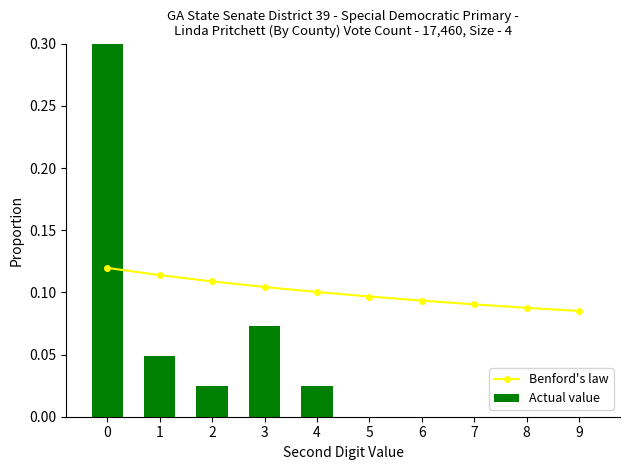

Reading left to right, list all the values displayed in this chart.

Benford's law: 0=0.1	1=0.1	2=0.1	3=0.1	4=0.1	5=0.1	6=0.1	7=0.1	8=0.1	9=0.1
Actual value: 0=0.8	1=0.0	2=0.0	3=0.1	4=0.0	5=0.0	6=0.0	7=0.0	8=0.0	9=0.0